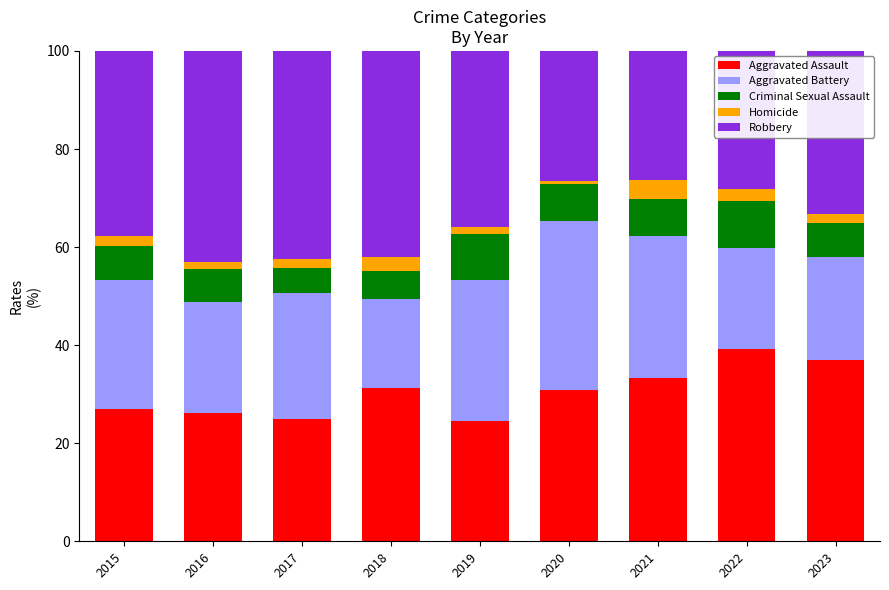

What is the maximum value for Aggravated Assault?

39.2